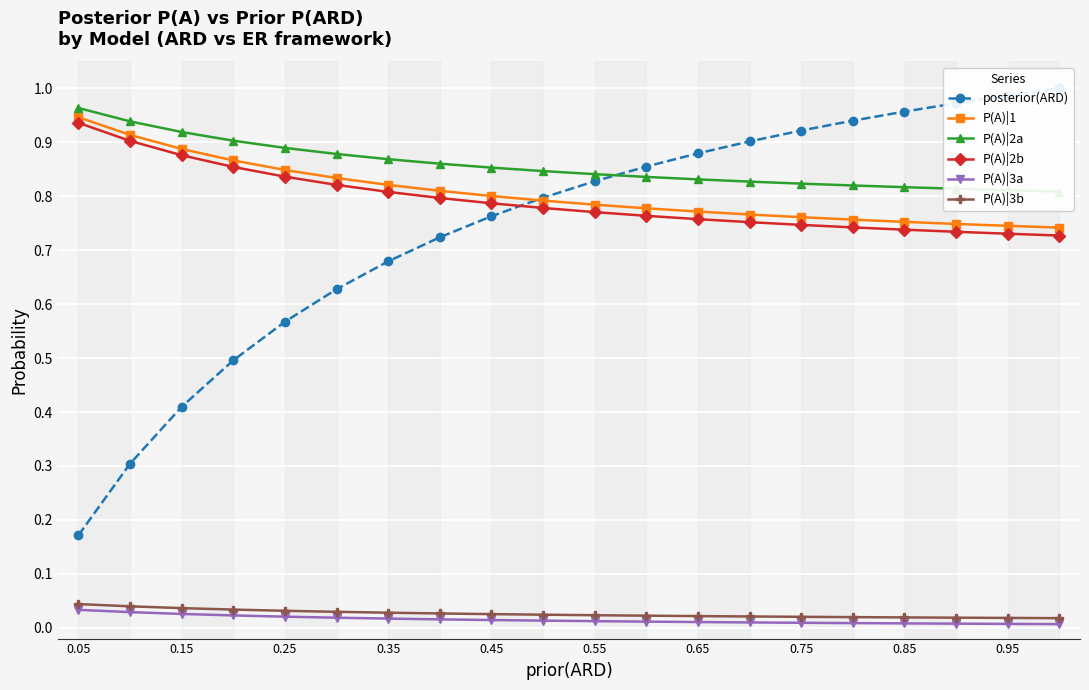

What is the difference between the second highest and minimum values in the posterior(ARD) series?

0.8